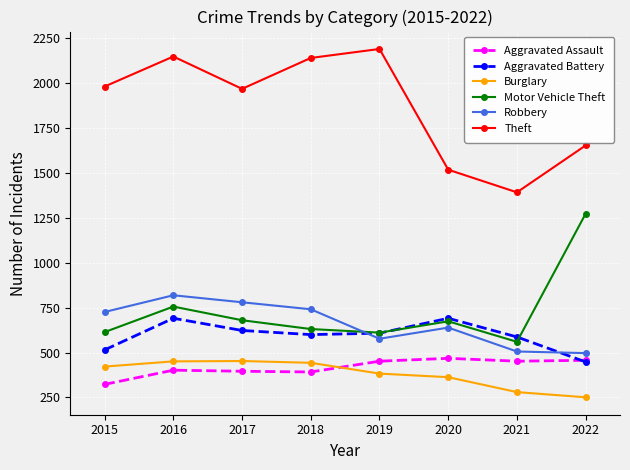

Which label corresponds to the smallest value in the chart?

2022